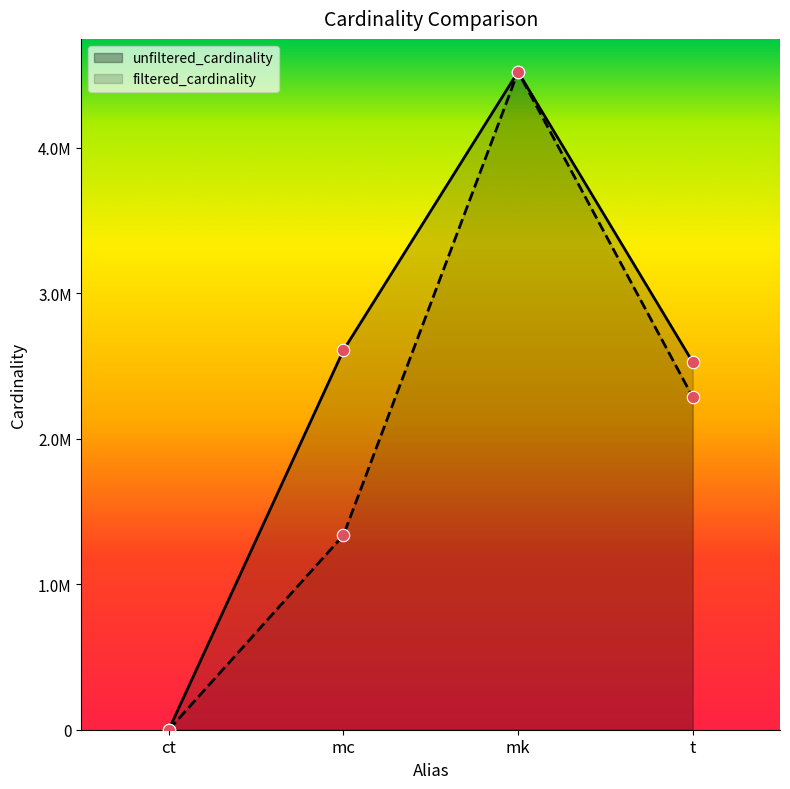

Is the value of filtered_cardinality at mk greater than the value of unfiltered_cardinality at mc?

Yes